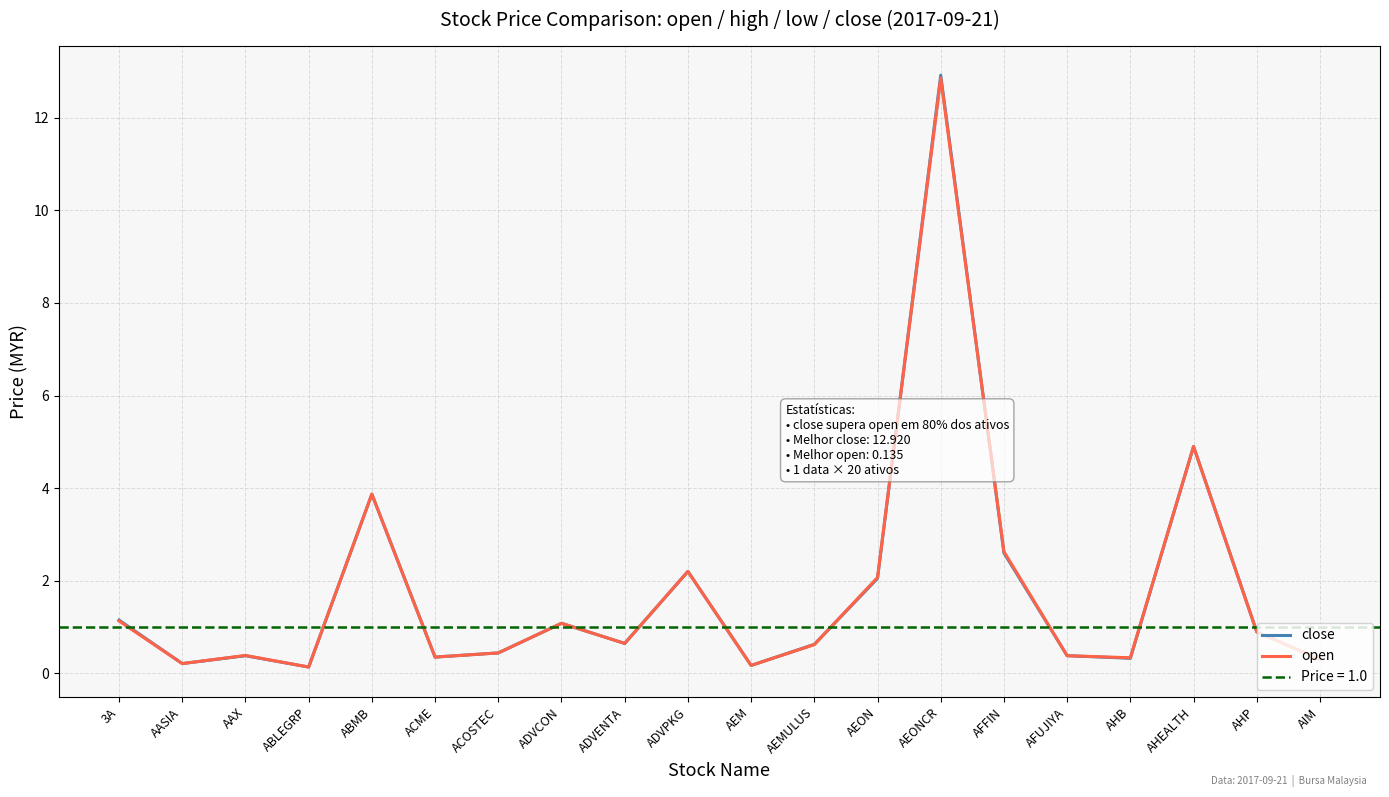

At AFUJIYA, list the series in order from smallest to largest.

close, open